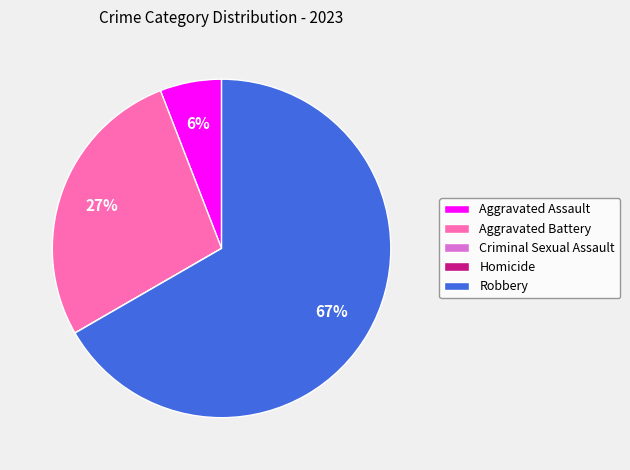

Which category has the biggest portion of the pie?

Robbery